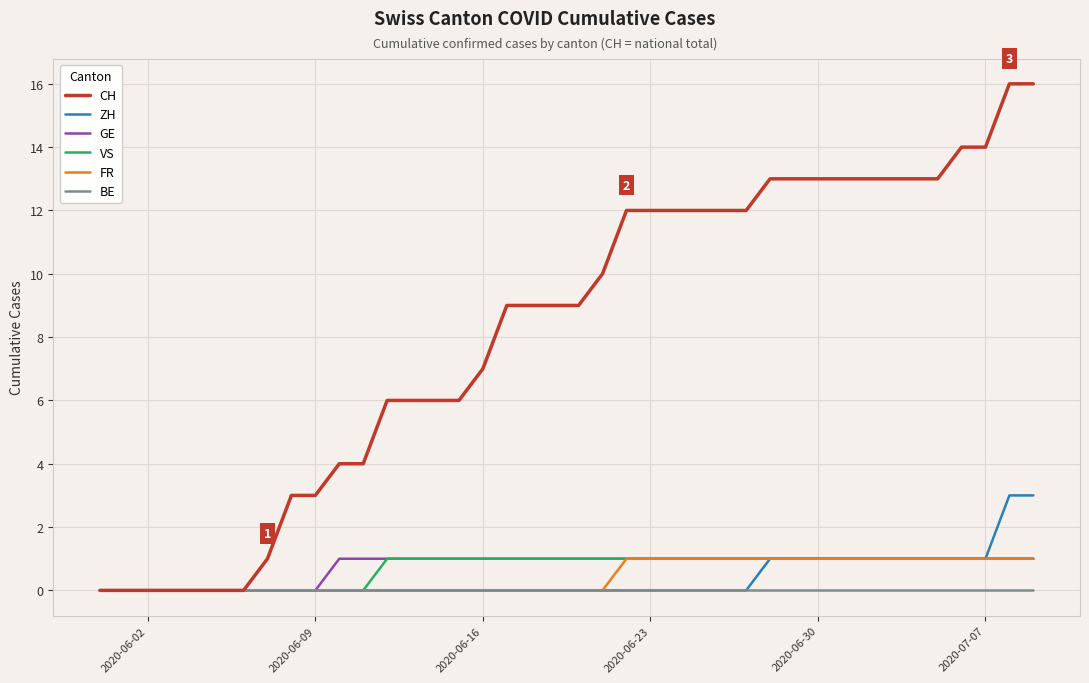

What is the greatest value displayed?

16